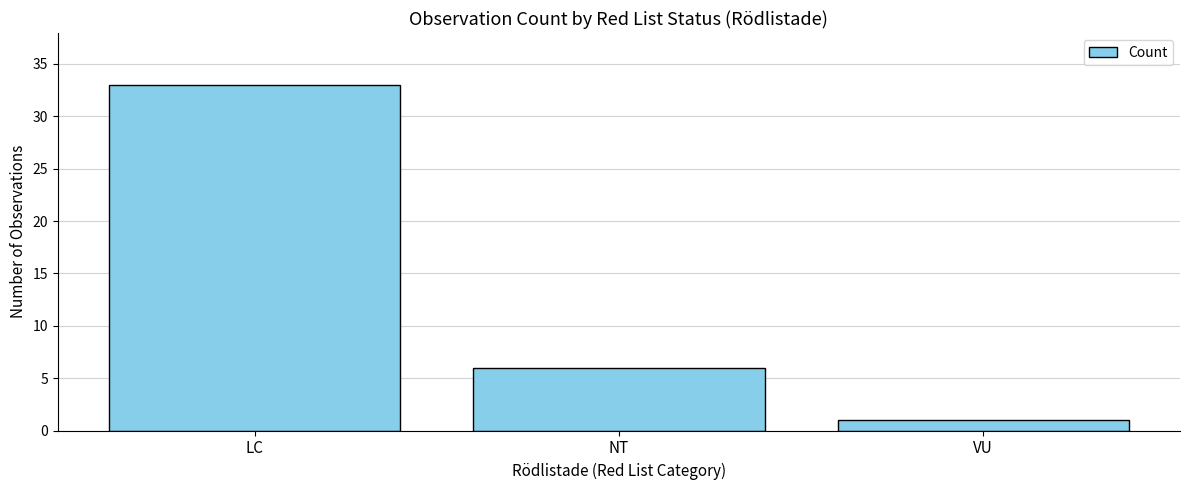

Is it true that the value at LC is 11?

False